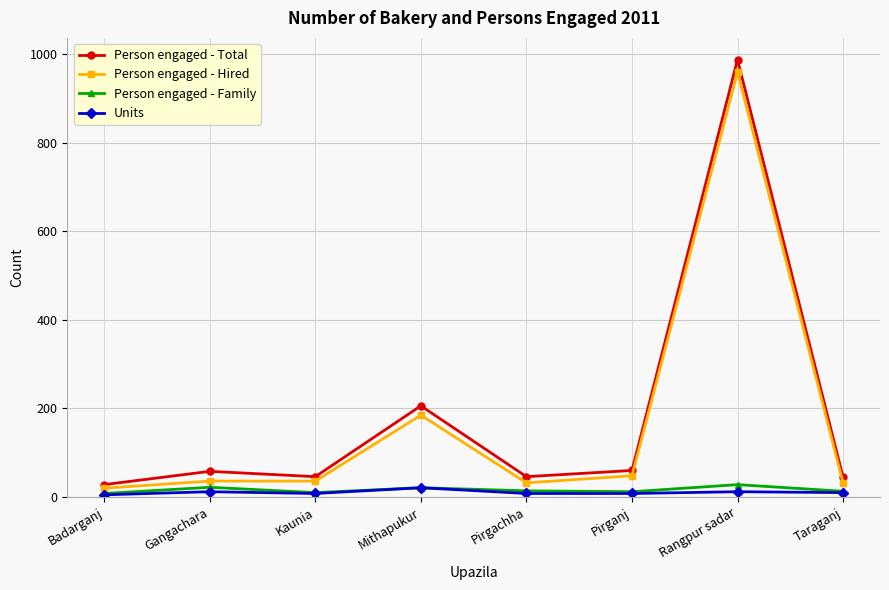

True or false: Person engaged - Total and Units intersect in this chart.

False